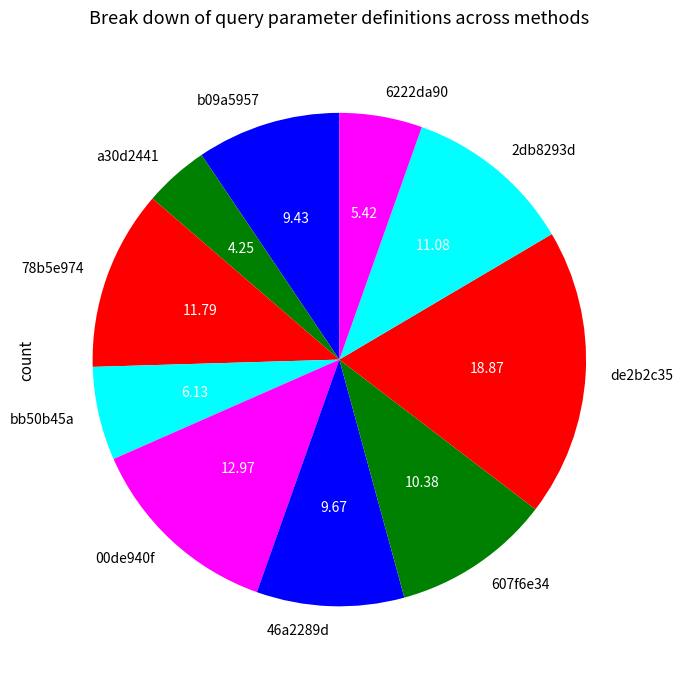

Do 78b5e974 and 00de940f together represent more than half of the pie?

No